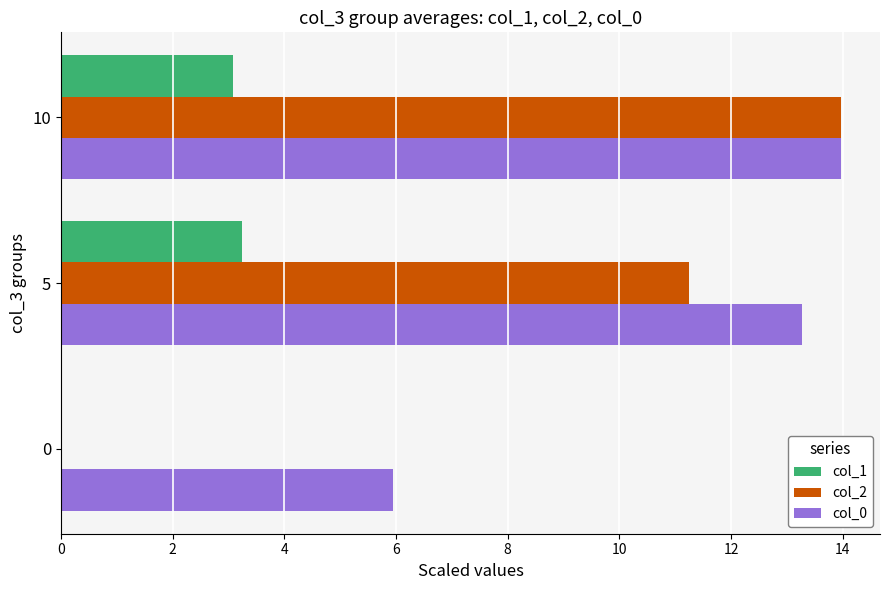

Which category has the highest value across all series?

10